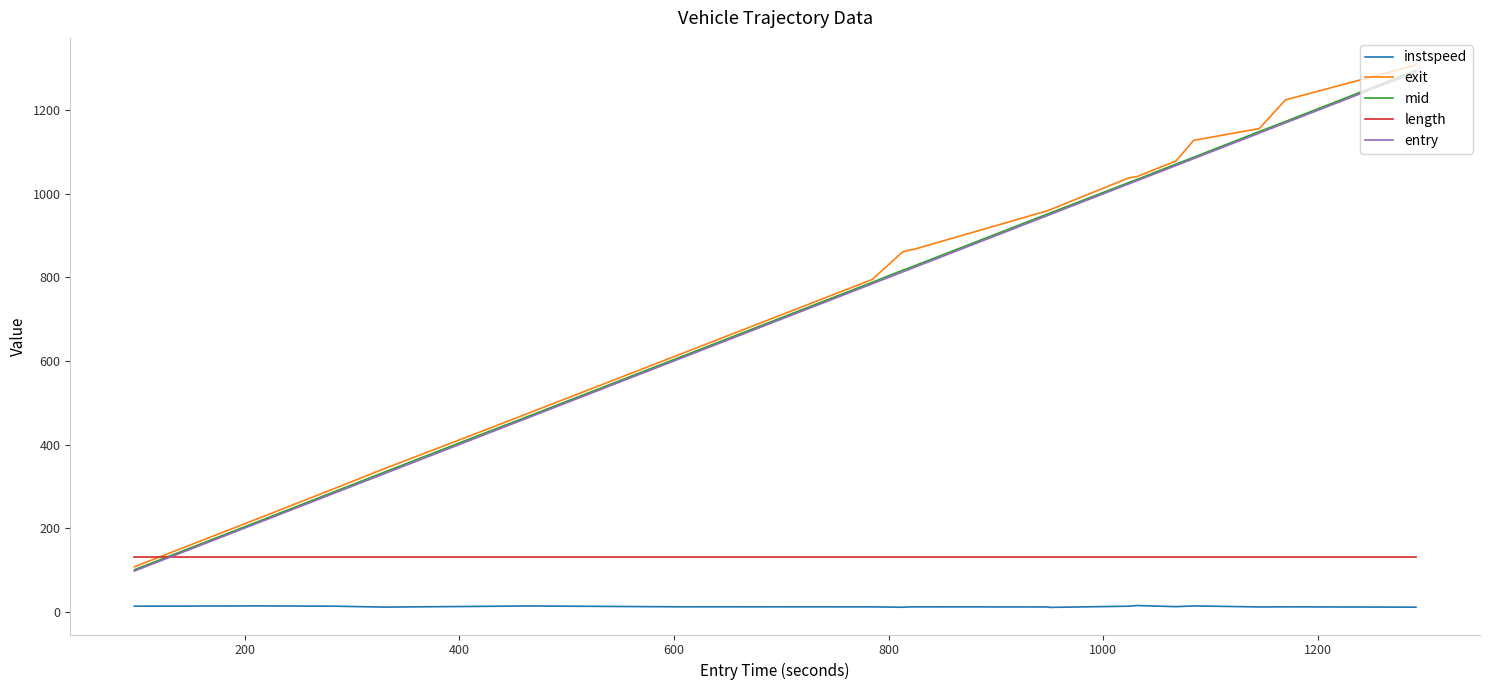

What are all the series names shown in the legend?

instspeed, exit, mid, length, entry